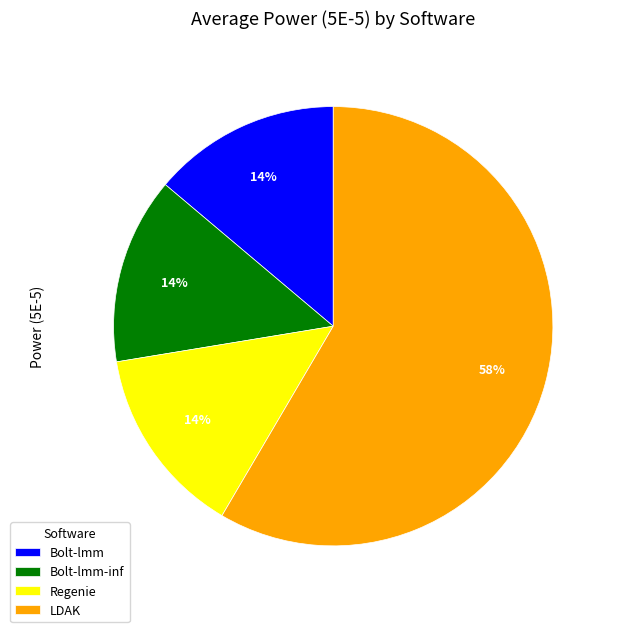

True or false: LDAK accounts for 50% of the total.

False